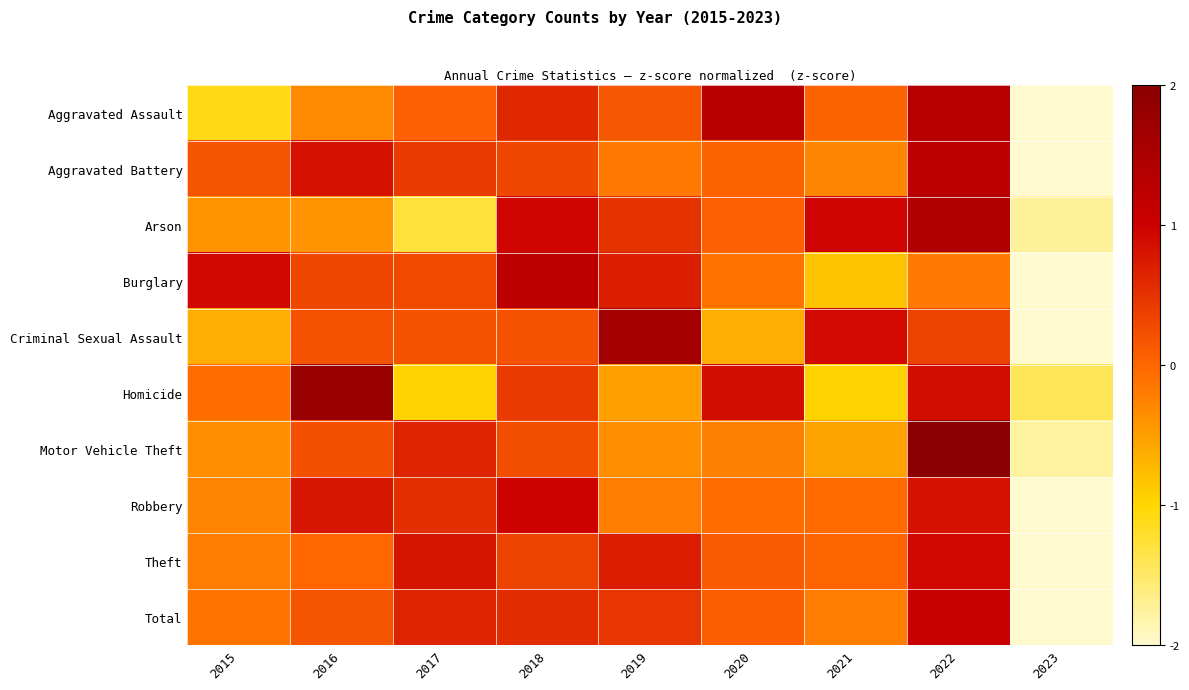

What is the total value across all series at 2021?

-1.0